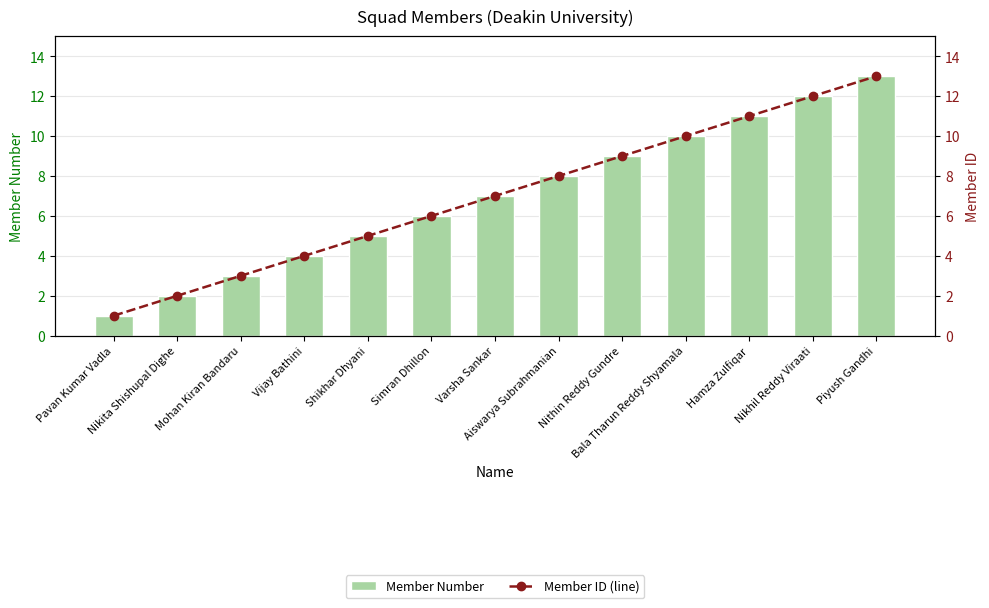

Reading left to right, what are all the values shown in this chart?

Member Number: Pavan Kumar Vadla=1	Nikita Shishupal Dighe=2	Mohan Kiran Bandaru=3	Vijay Bathini=4	Shikhar Dhyani=5	Simran Dhillon=6	Varsha Sankar=7	Aiswarya Subrahmanian=8	Nithin Reddy Gundre=9	Bala Tharun Reddy Shyamala=10	Hamza Zulfiqar=11	Nikhil Reddy Viraati=12	Piyush Gandhi=13
Member ID (line): Pavan Kumar Vadla=1	Nikita Shishupal Dighe=2	Mohan Kiran Bandaru=3	Vijay Bathini=4	Shikhar Dhyani=5	Simran Dhillon=6	Varsha Sankar=7	Aiswarya Subrahmanian=8	Nithin Reddy Gundre=9	Bala Tharun Reddy Shyamala=10	Hamza Zulfiqar=11	Nikhil Reddy Viraati=12	Piyush Gandhi=13